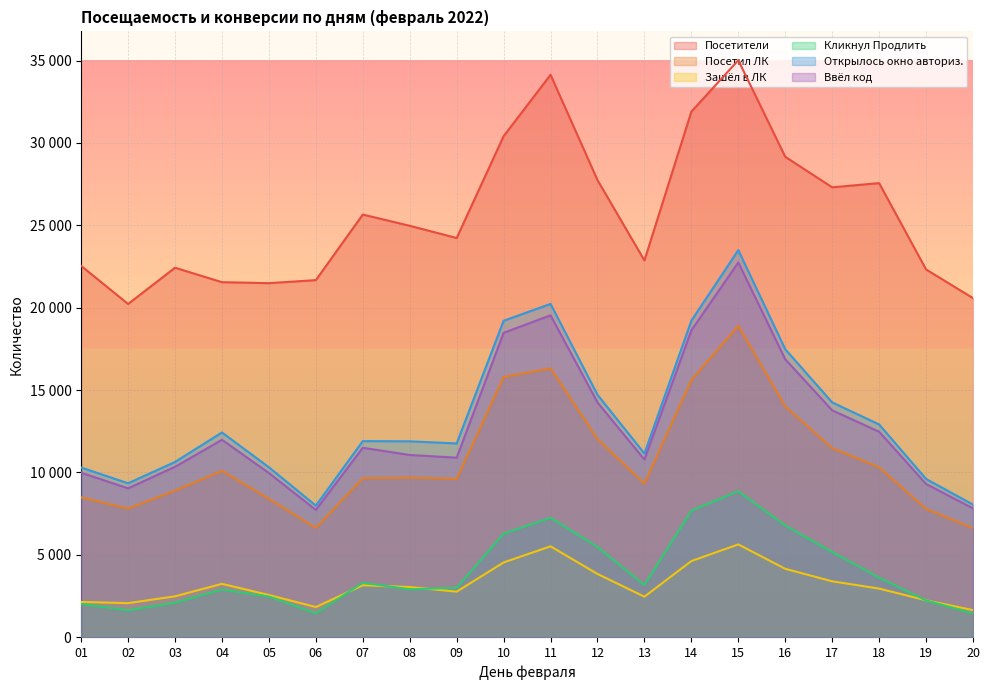

Reading left to right, what are all the values shown in this chart?

Посетители: 01=22540	02=20227	03=22428	04=21551	05=21491	06=21675	07=25654	08=24973	09=24231	10=30411	11=34139	12=27747	13=22870	14=31903	15=35022	16=29161	17=27309	18=27563	19=22323	20=20583
Посетил ЛК: 01=8492	02=7809	03=8897	04=10099	05=8403	06=6633	07=9647	08=9689	09=9607	10=15791	11=16320	12=12029	13=9325	14=15608	15=18907	16=14008	17=11476	18=10314	19=7794	20=6622
Зашёл в ЛК: 01=2144	02=2068	03=2484	04=3240	05=2563	06=1832	07=3154	08=3047	09=2765	10=4538	11=5518	12=3840	13=2460	14=4625	15=5633	16=4153	17=3393	18=2952	19=2241	20=1646
Кликнул Продлить: 01=2019	02=1633	03=2095	04=2896	05=2466	06=1450	07=3307	08=2909	09=3002	10=6284	11=7248	12=5475	13=3169	14=7683	15=8862	16=6779	17=5174	18=3614	19=2234	20=1443
Открылось окно авториз.: 01=10299	02=9345	03=10639	04=12428	05=10315	06=7988	07=11902	08=11891	09=11763	10=19207	11=20232	12=14717	13=11151	14=19213	15=23495	16=17480	17=14252	18=12916	19=9606	20=8049
Ввёл код: 01=9983	02=9039	03=10345	04=11986	05=9966	06=7729	07=11498	08=11064	09=10898	10=18477	11=19539	12=14252	13=10782	14=18629	15=22746	16=16870	17=13773	18=12474	19=9302	20=7821